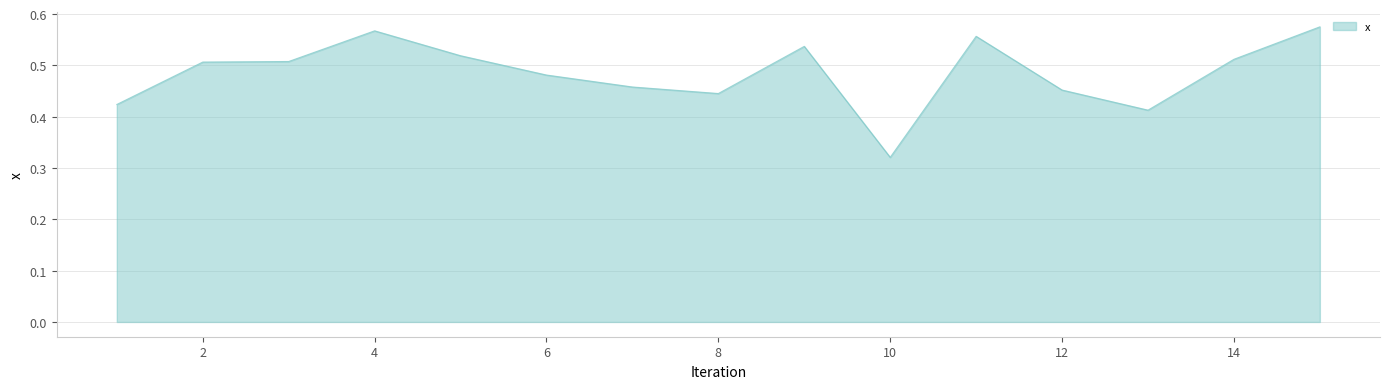

Reading left to right, list all the values displayed in this chart.

0.4	0.5	0.5	0.6	0.5	0.5	0.5	0.4	0.5	0.3	0.6	0.5	0.4	0.5	0.6